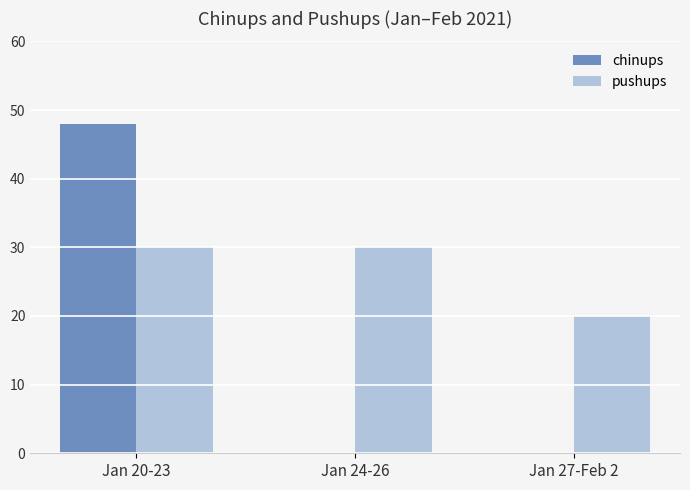

Count the chinups values in the range 0 to 48.

3